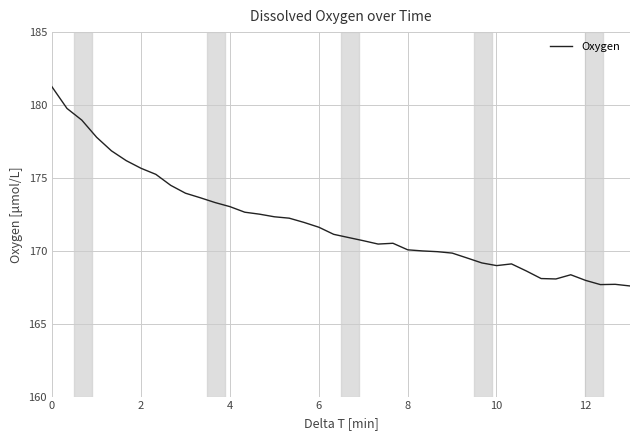

What is the difference between the maximum and minimum values?

13.7